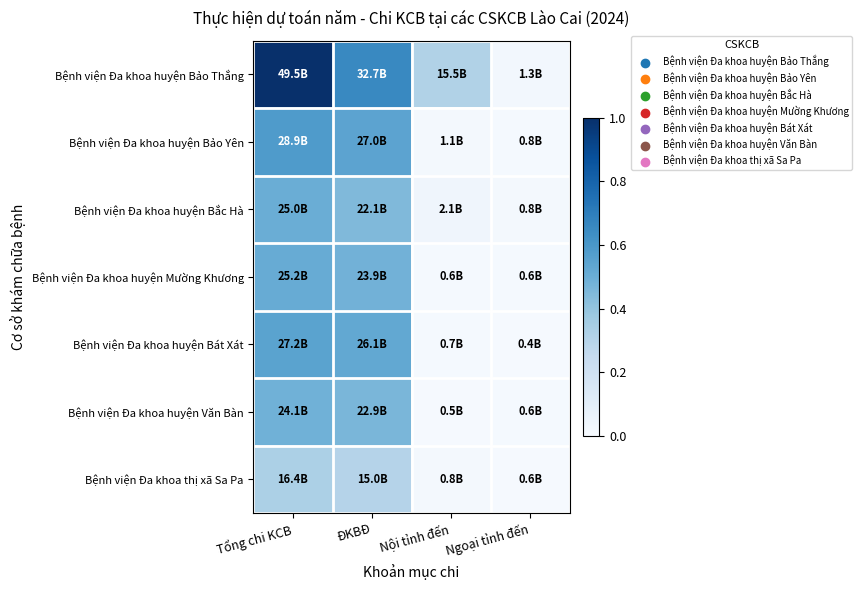

At which category is the sum across all series the highest?

Tổng chi KCB